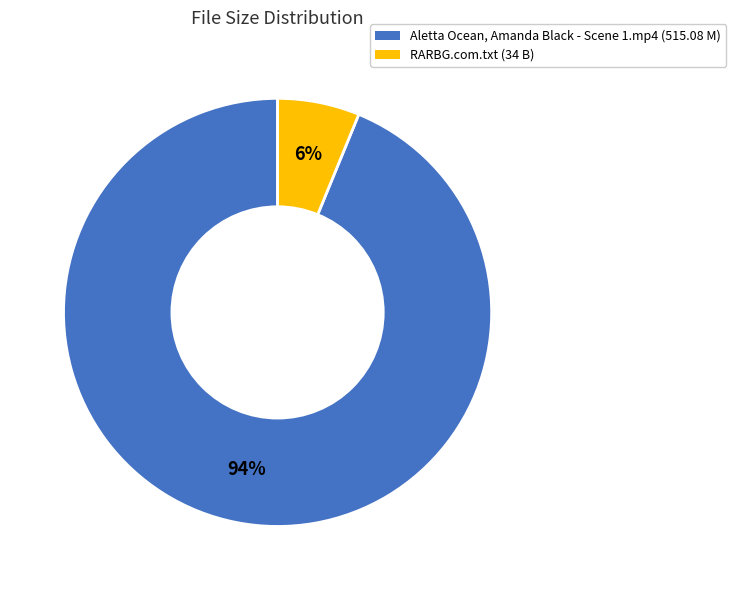

Between RARBG.com.txt (34 B) and Aletta Ocean, Amanda Black - Scene 1.mp4 (515.08 M), which is larger?

Aletta Ocean, Amanda Black - Scene 1.mp4 (515.08 M)